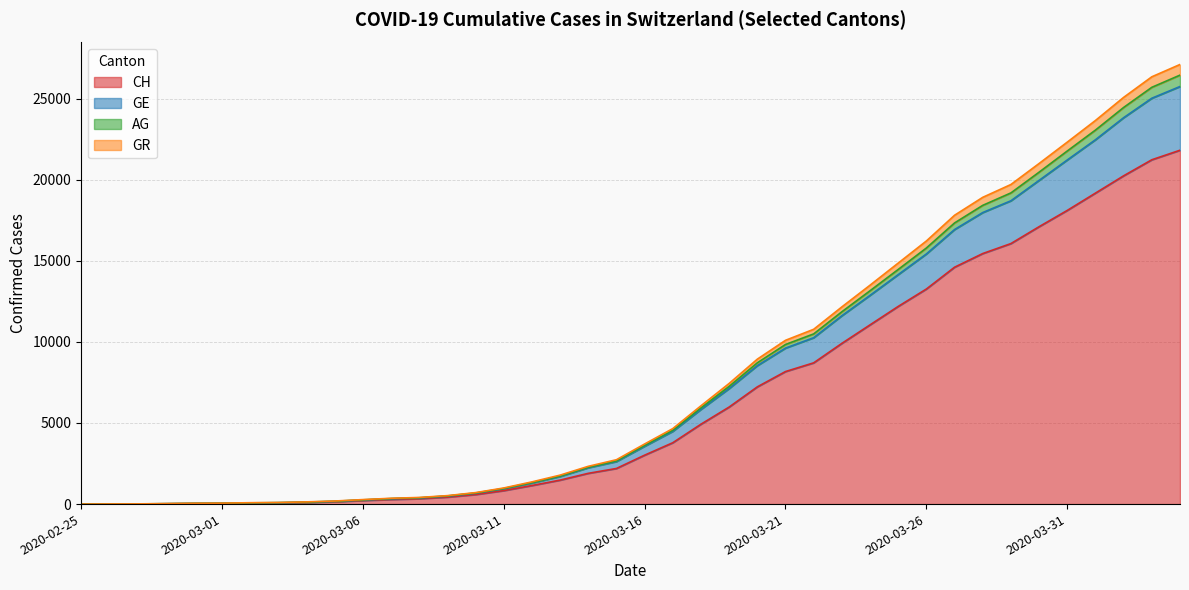

How many data points does each series have?

40